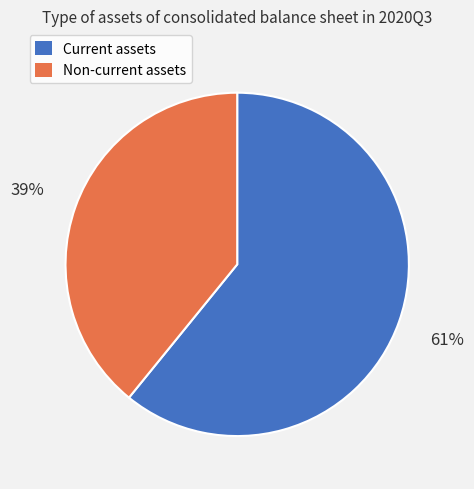

Combined, do Non-current assets and Current assets account for over 50%?

Yes